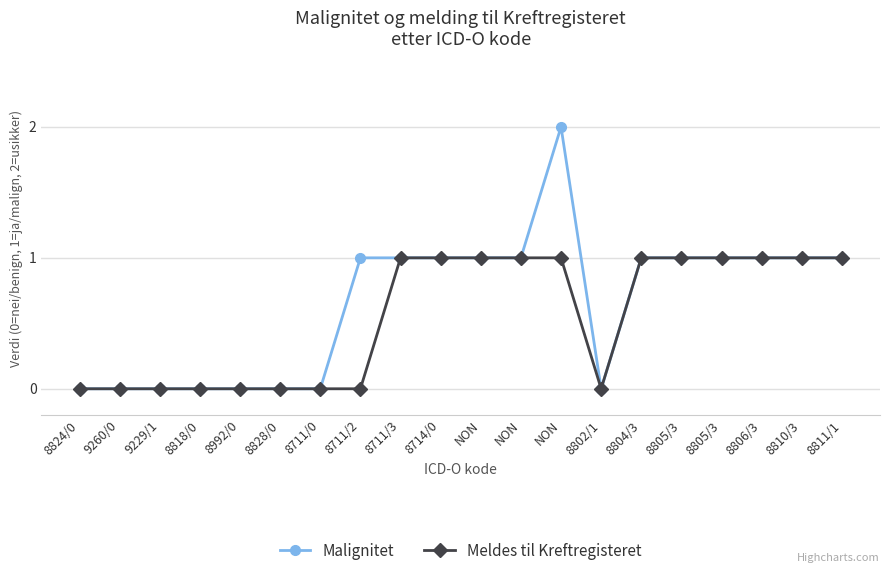

How many categories are shown in the chart?

20